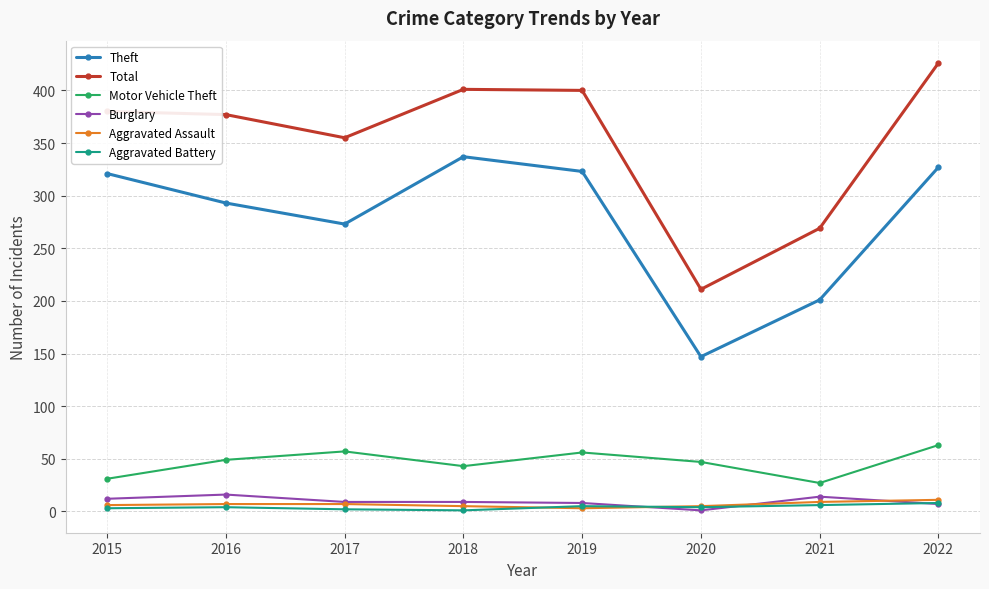

The Motor Vehicle Theft series shows 12 at 2020. True or false?

False